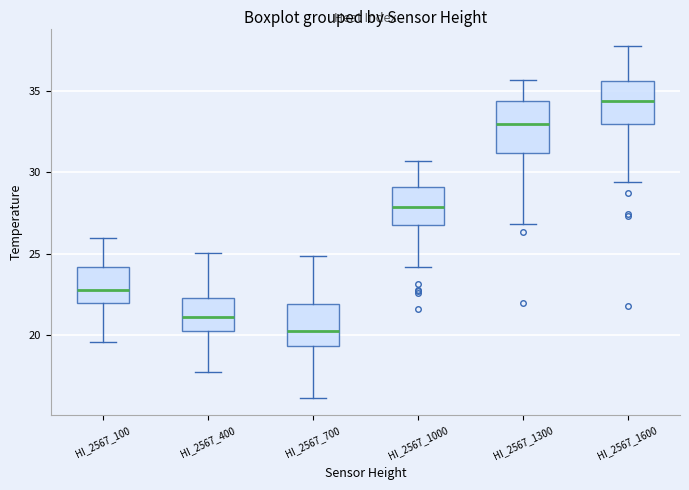

Which box has the highest median line?

HI_2567_1600